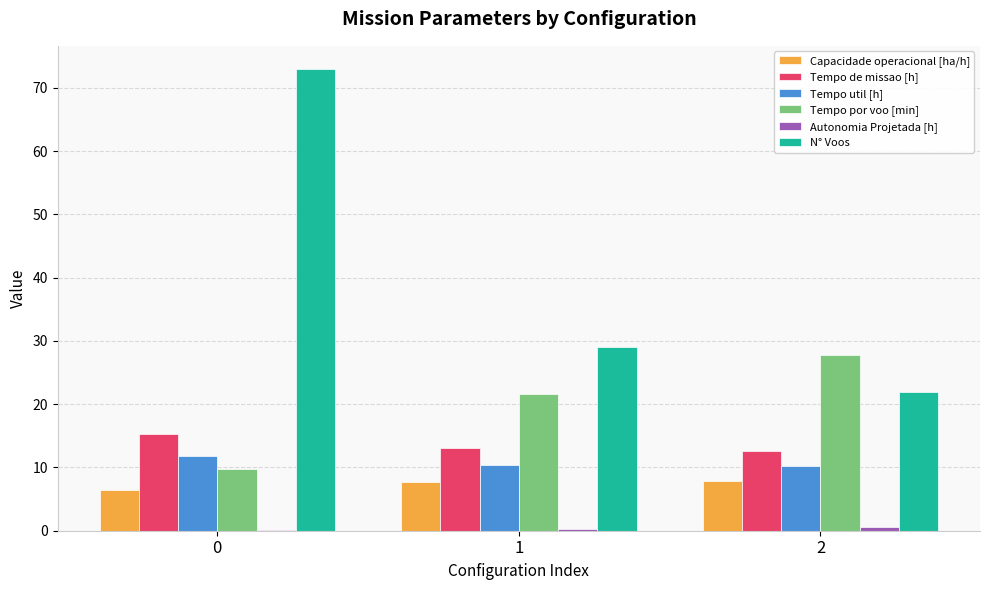

Between 0 and 1, which series saw the biggest shift?

N° Voos